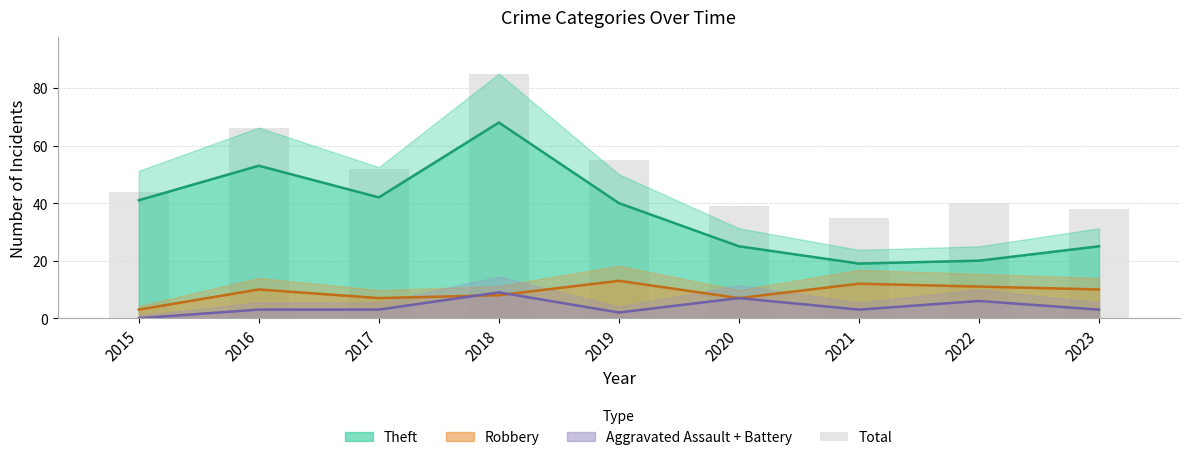

What is the sum of all values?

454